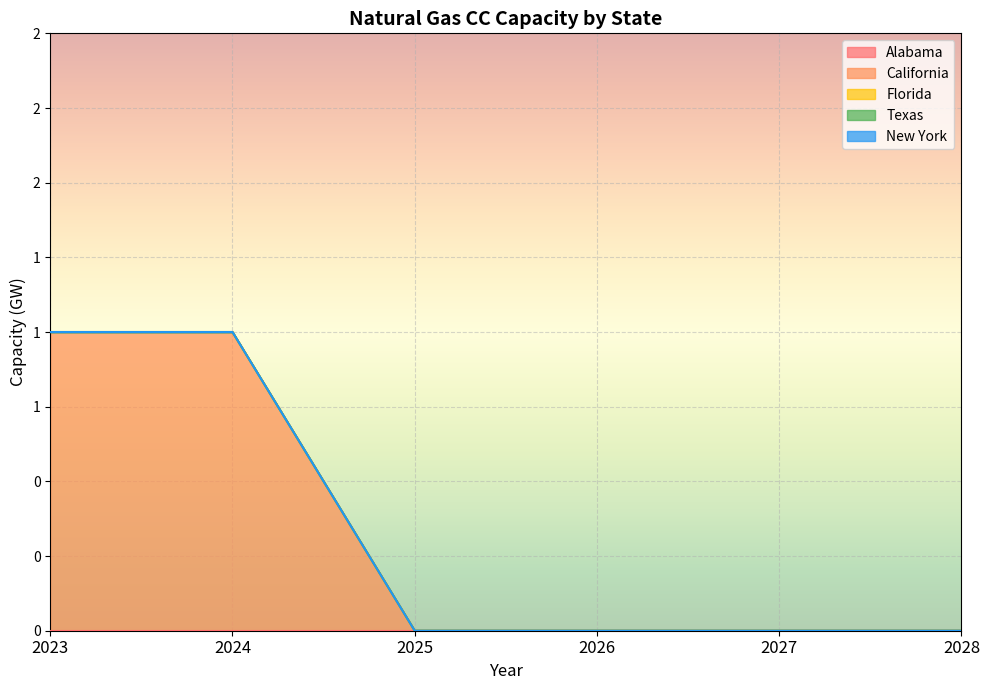

Between 2028 and 2025, which is larger?

2028